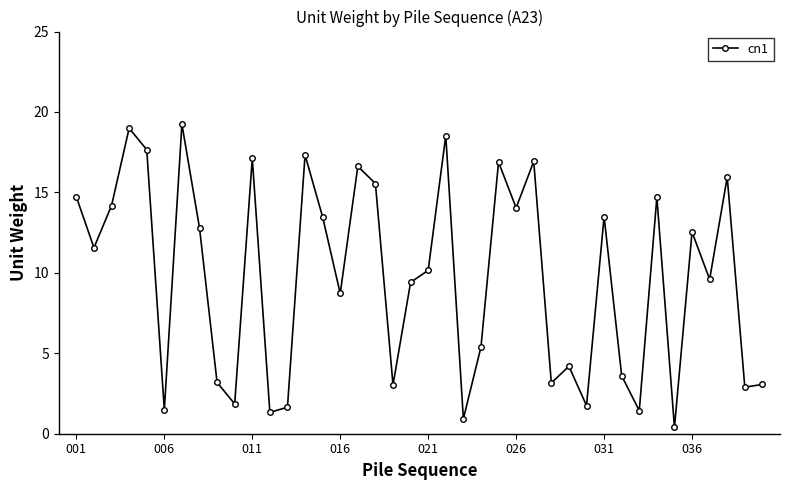

What is the difference between the maximum and minimum values?

18.8